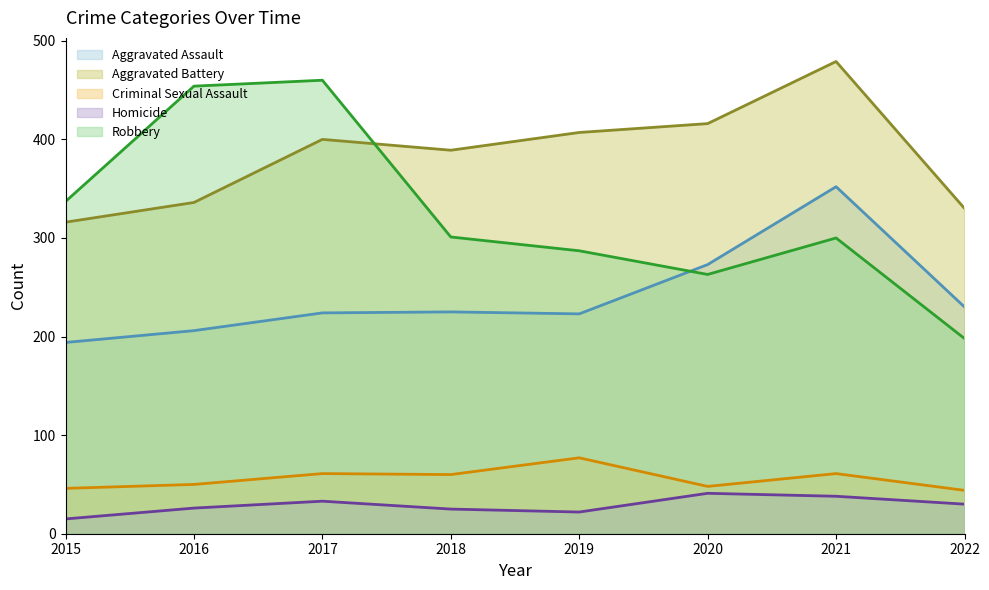

What is the minimum value for Robbery?

198